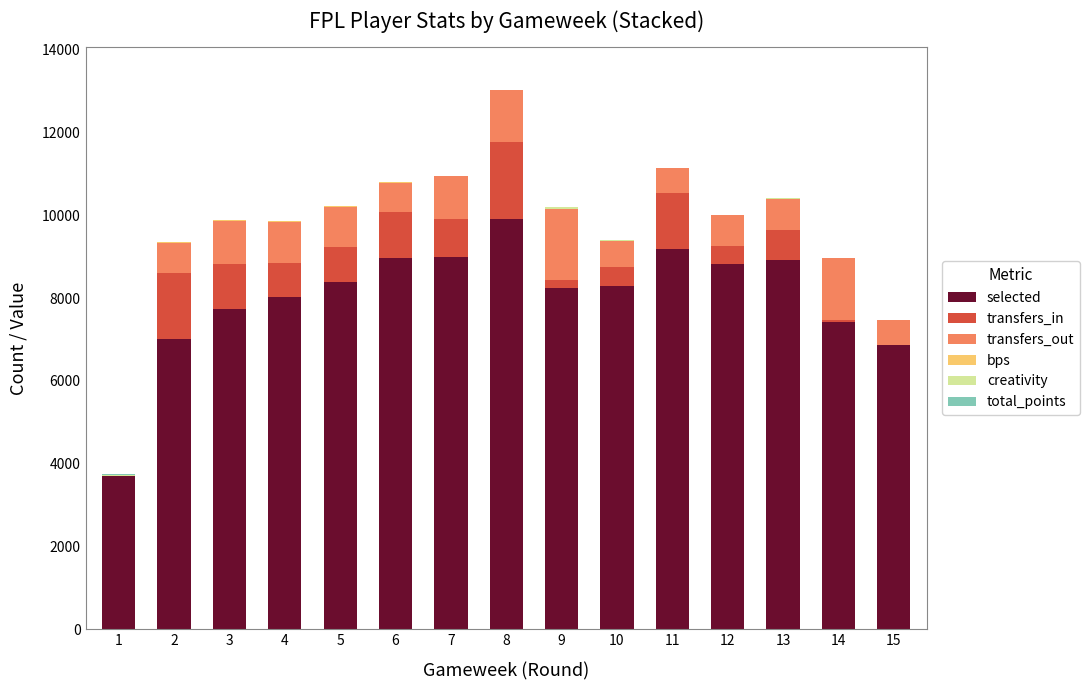

At which category is the sum across all series the highest?

8